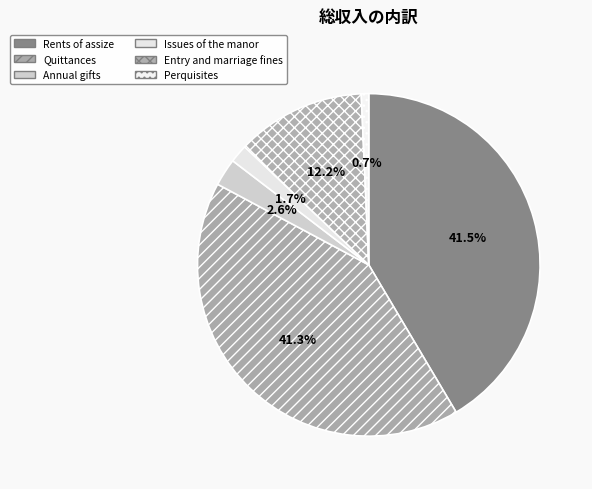

Which category has the smallest portion of the pie?

Perquisites